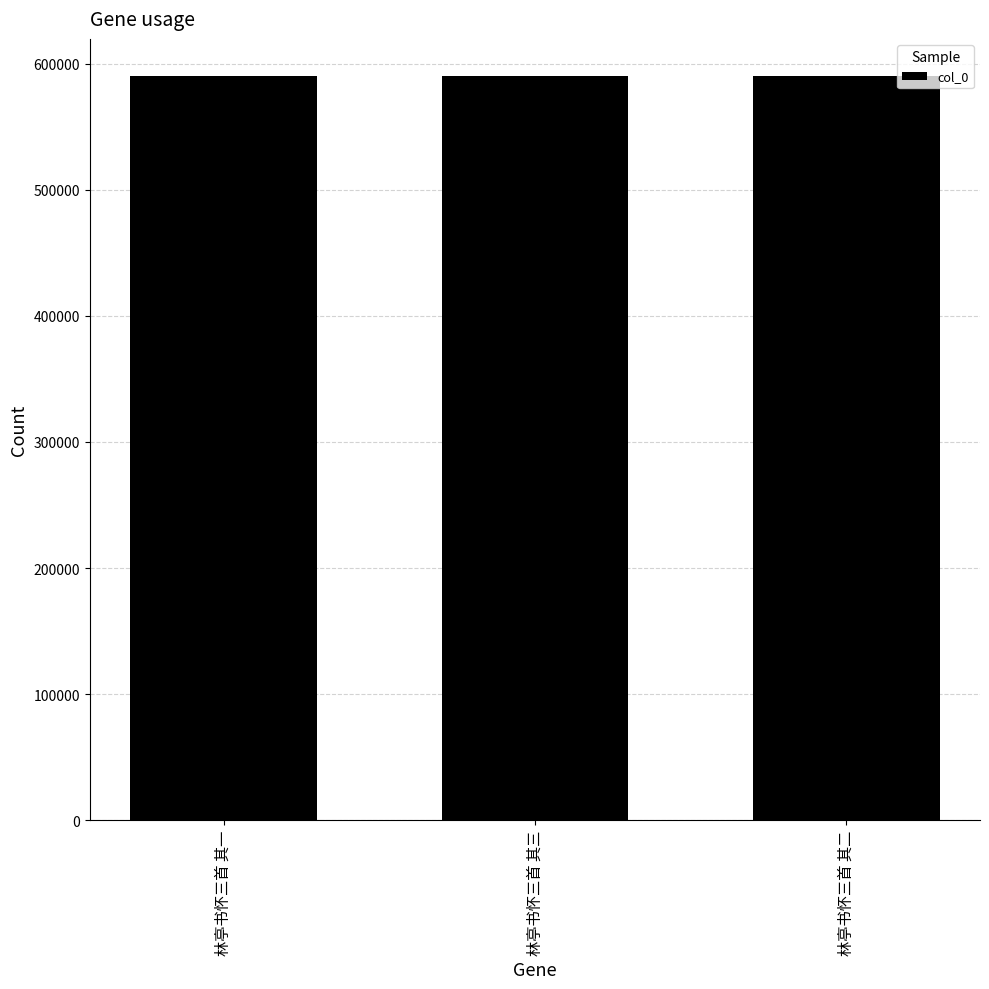

What value does the data have at 林亭书怀三首 其二?

590048